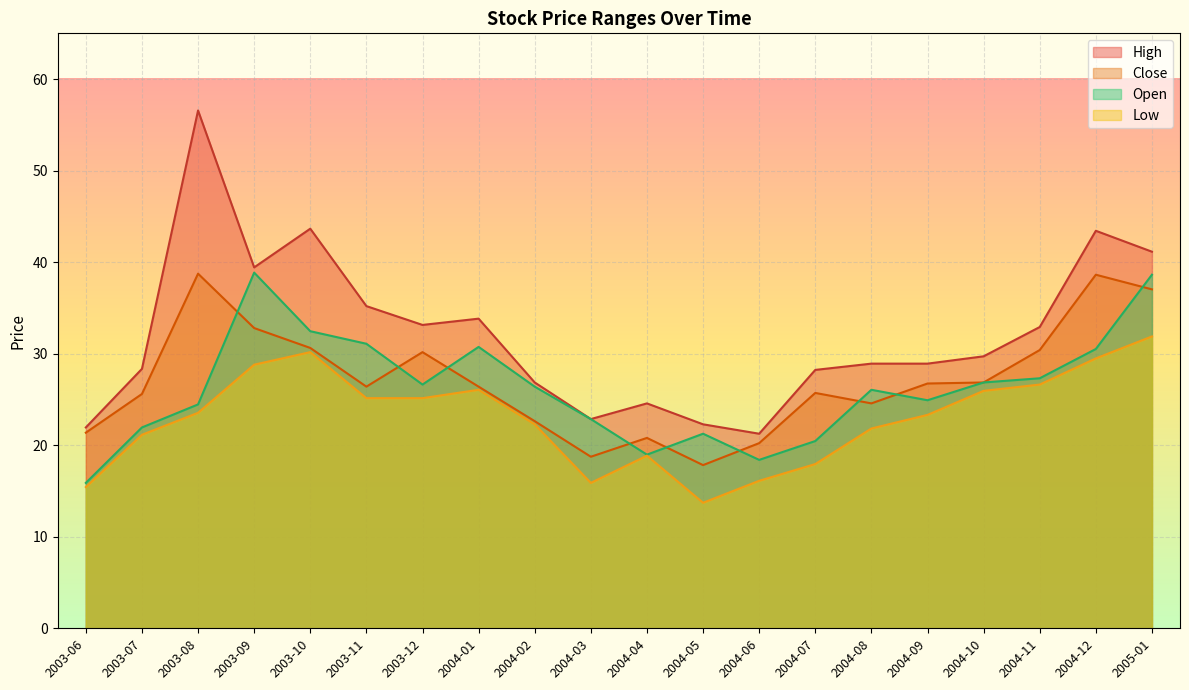

Which has a higher value, 2004-01 or 2004-03?

2004-01